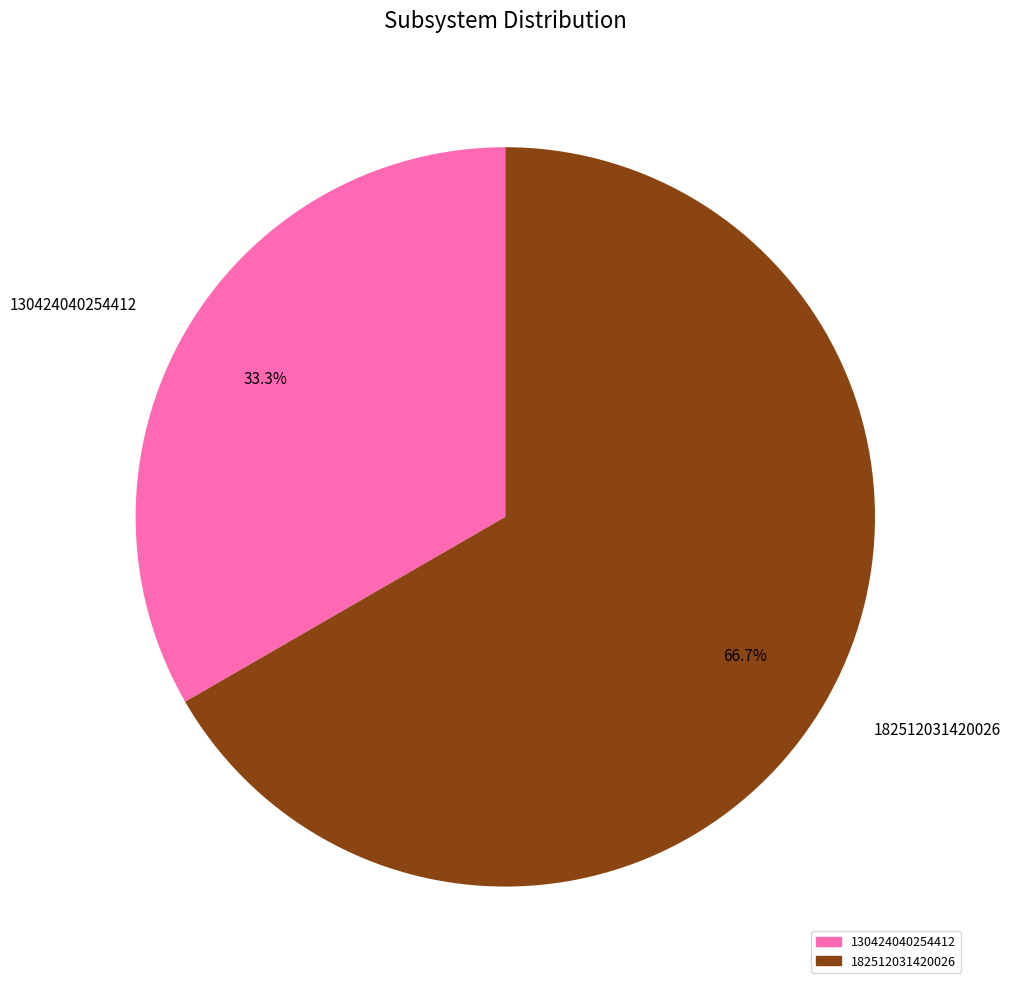

Rank the categories by value from highest to lowest.

182512031420026, 130424040254412